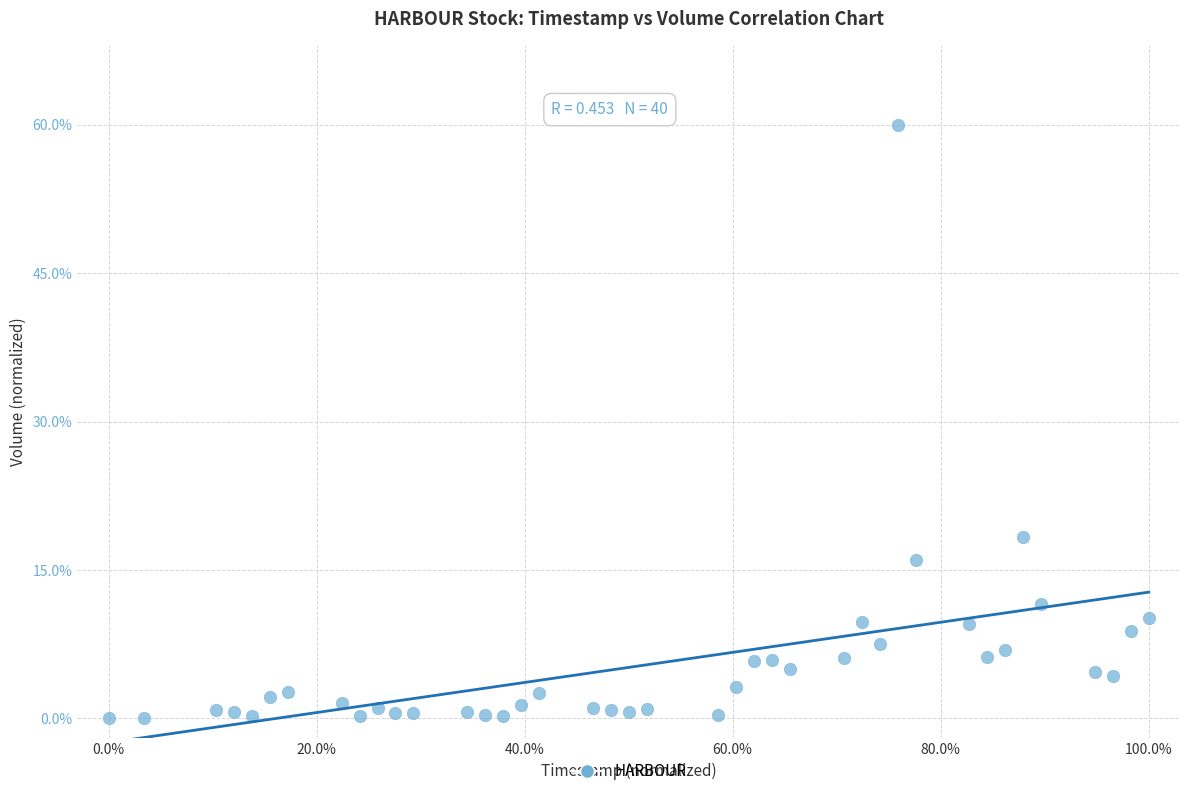

What is the range of Y values (max minus min)?

59.9